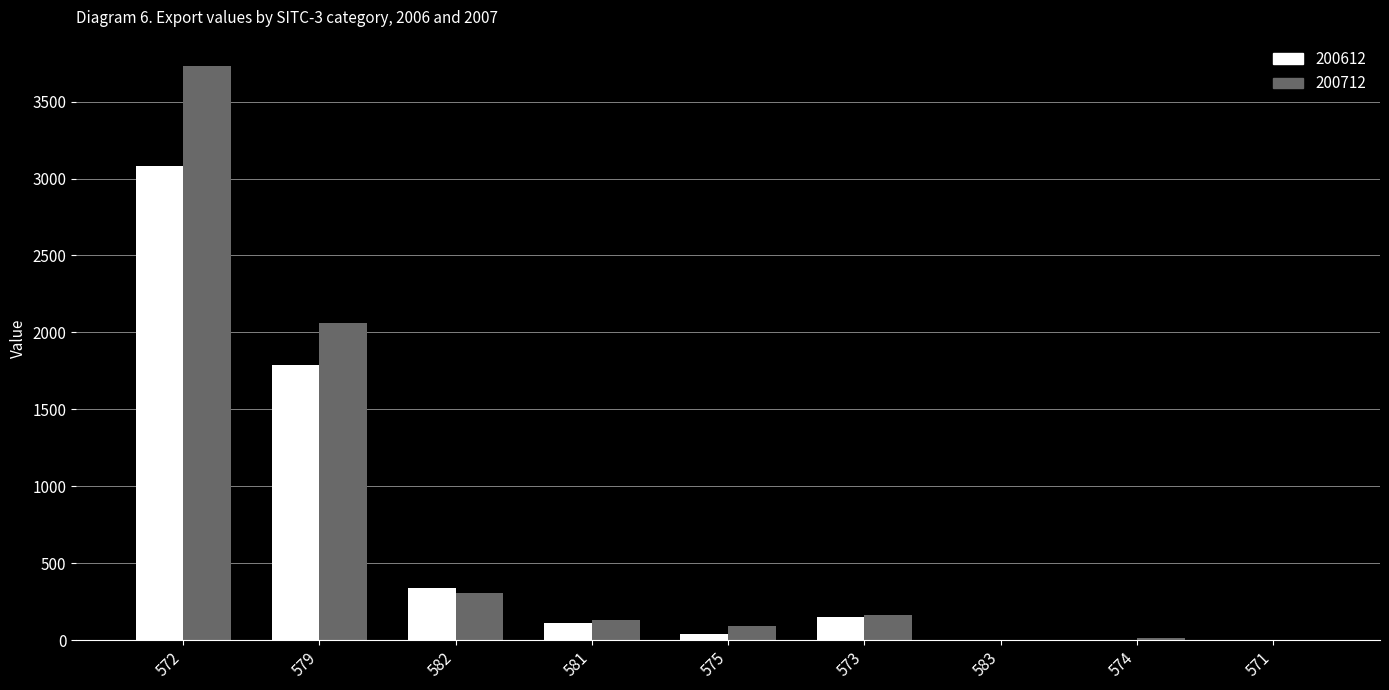

Is it true that 200612 equals 986.8 at 579?

False